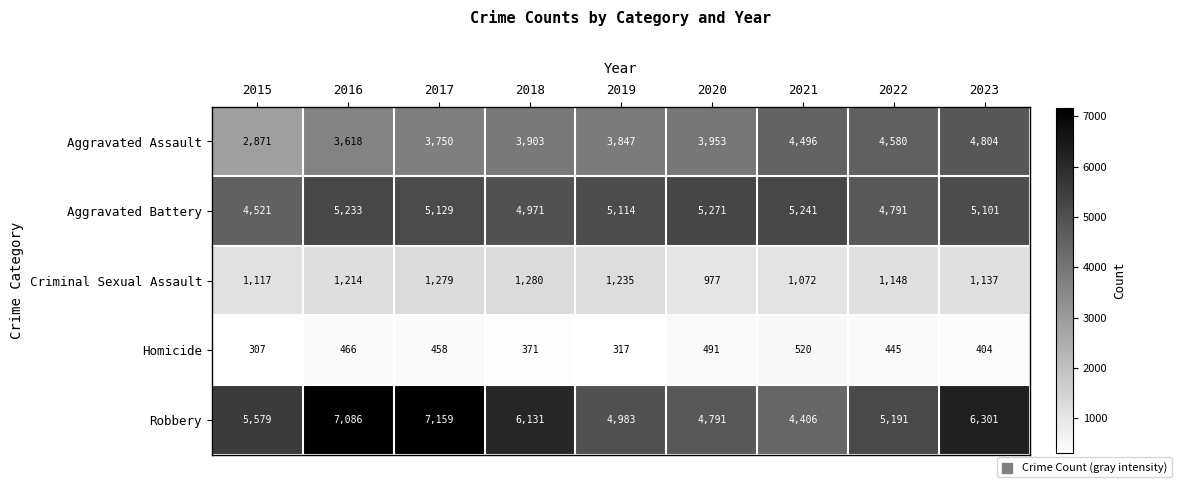

Rank the series at 2015 from highest to lowest value.

Robbery, Aggravated Battery, Aggravated Assault, Criminal Sexual Assault, Homicide